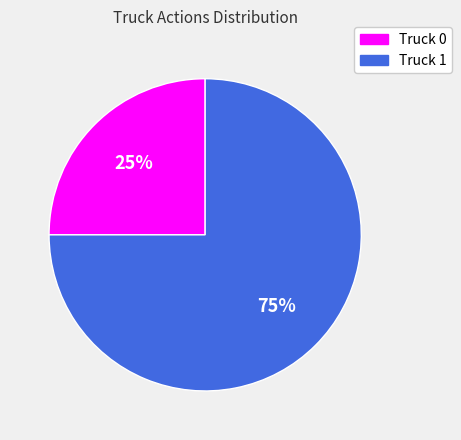

What percentage is the Truck 0 slice, to the nearest percent?

25%